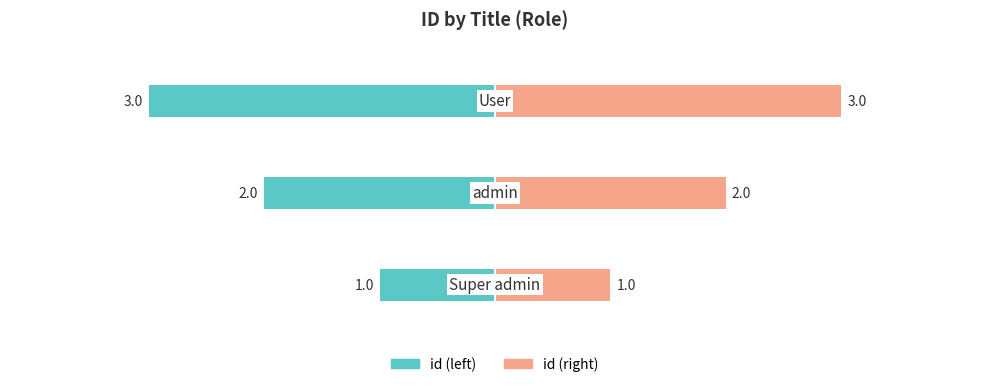

What is the difference between the highest and lowest values at 2?

6